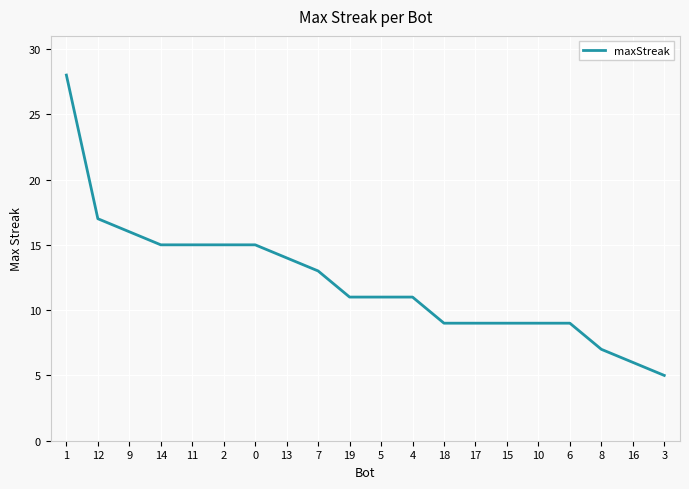

Approximately how many times larger is the value at 10 compared to 4?

0.8